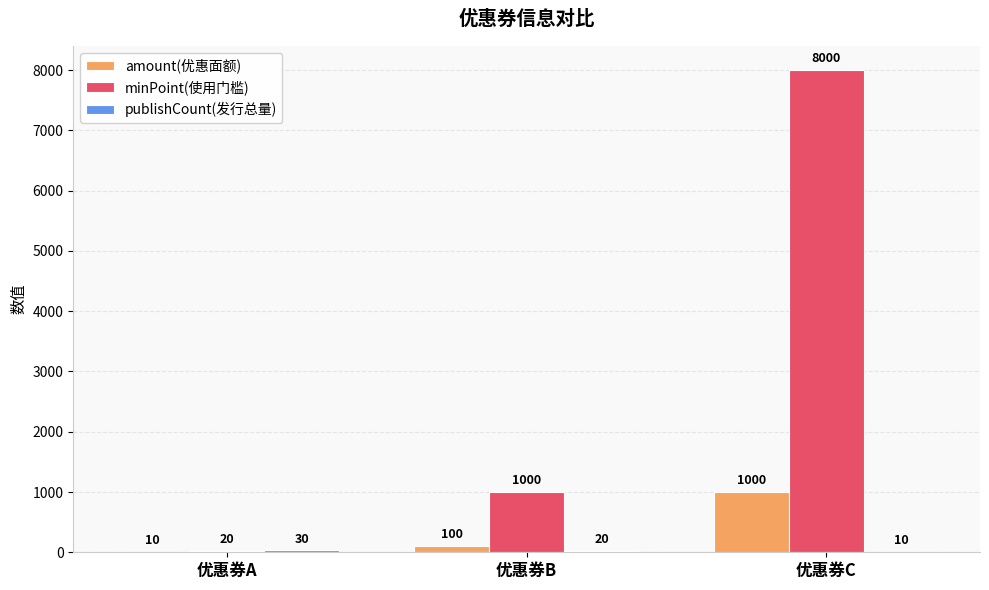

How many categories are shown in the chart?

3